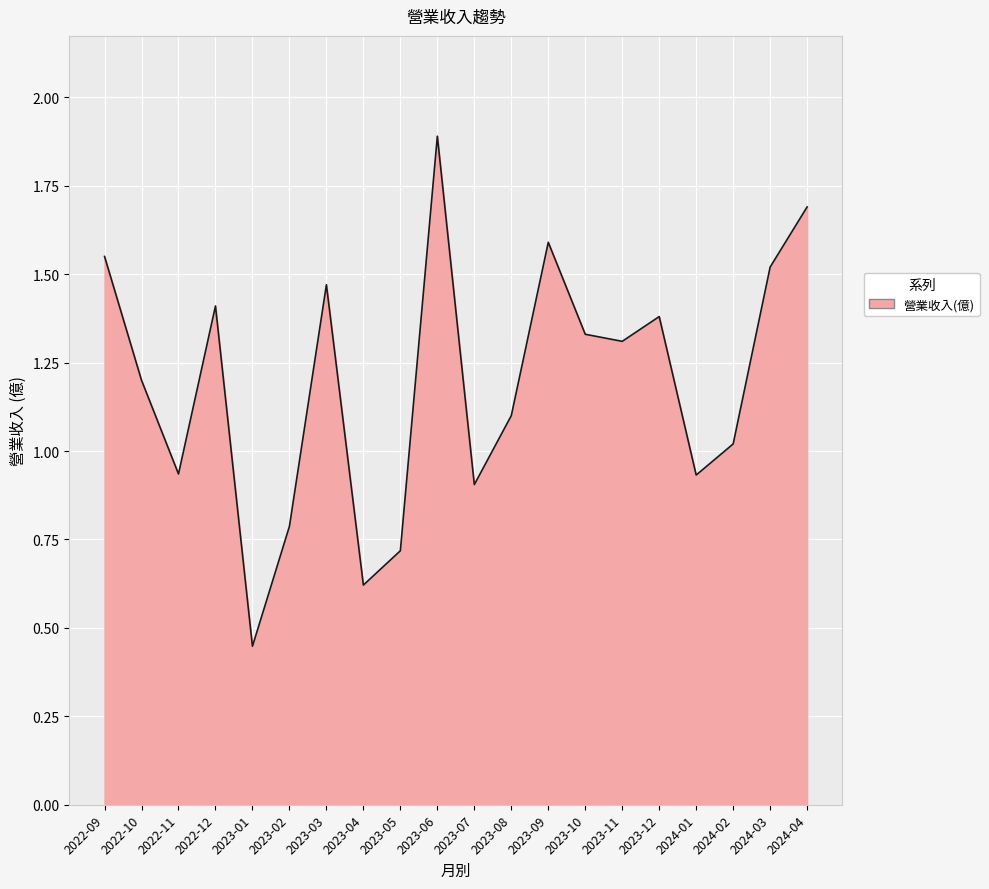

What position from the right is 2022-09?

20